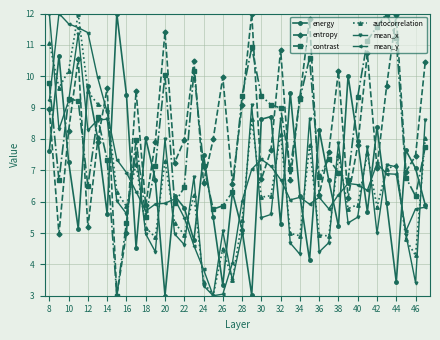

True or false: autocorrelation has more than 0 interior local peaks.

True